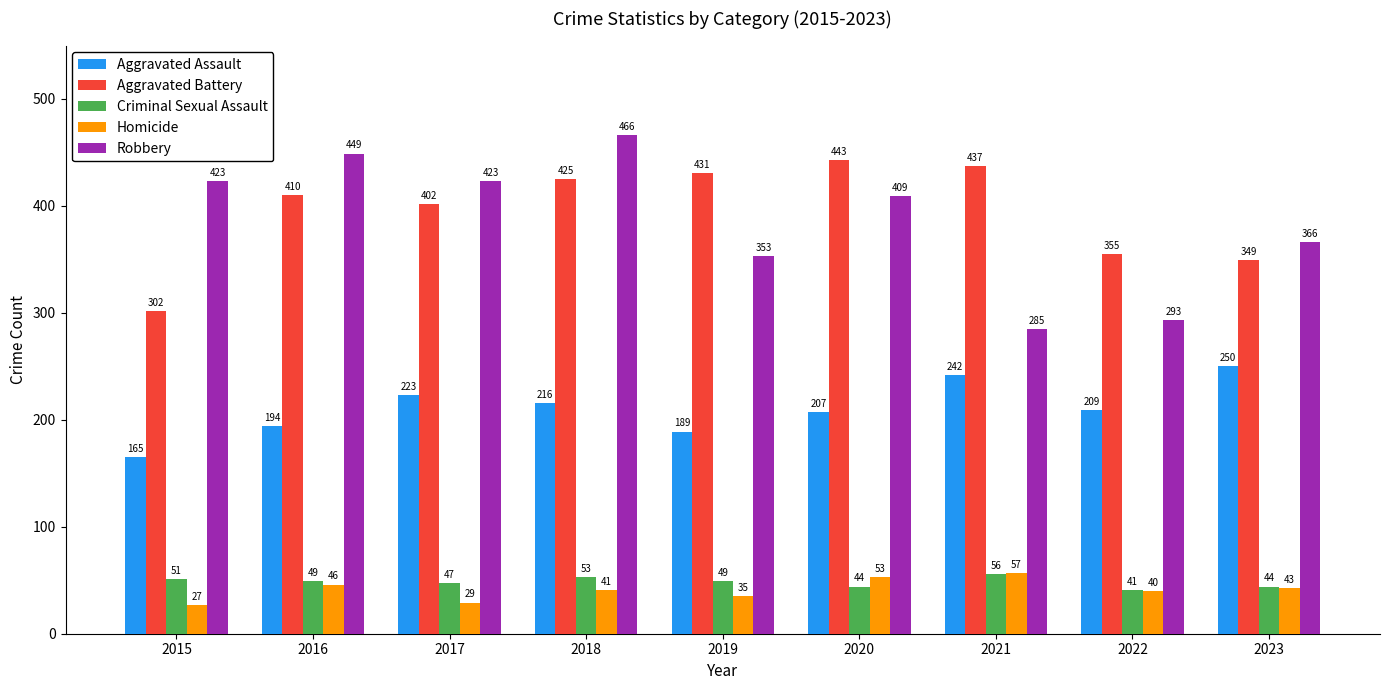

Reading right to left, transcribe all the data shown in this chart.

Aggravated Assault: 250	209	242	207	189	216	223	194	165
Aggravated Battery: 349	355	437	443	431	425	402	410	302
Criminal Sexual Assault: 44	41	56	44	49	53	47	49	51
Homicide: 43	40	57	53	35	41	29	46	27
Robbery: 366	293	285	409	353	466	423	449	423